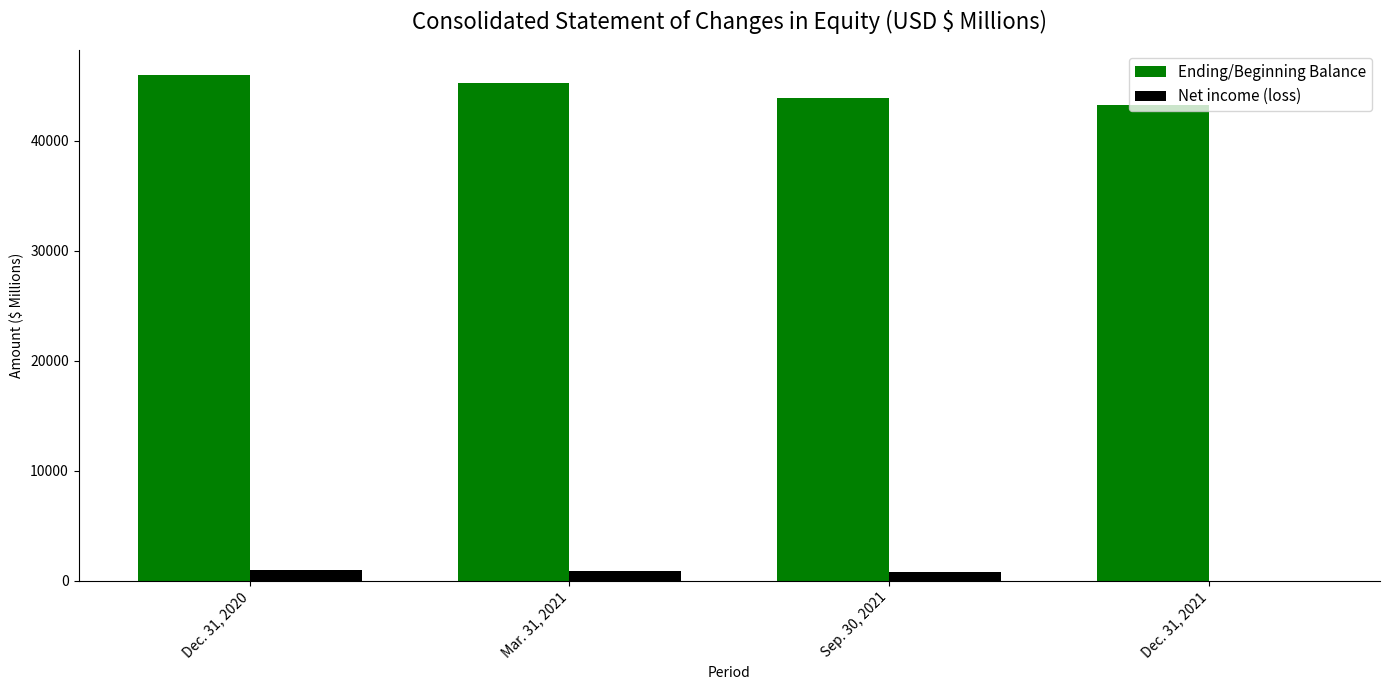

At which label does Net income (loss) first exceed 869?

Dec. 31, 2020